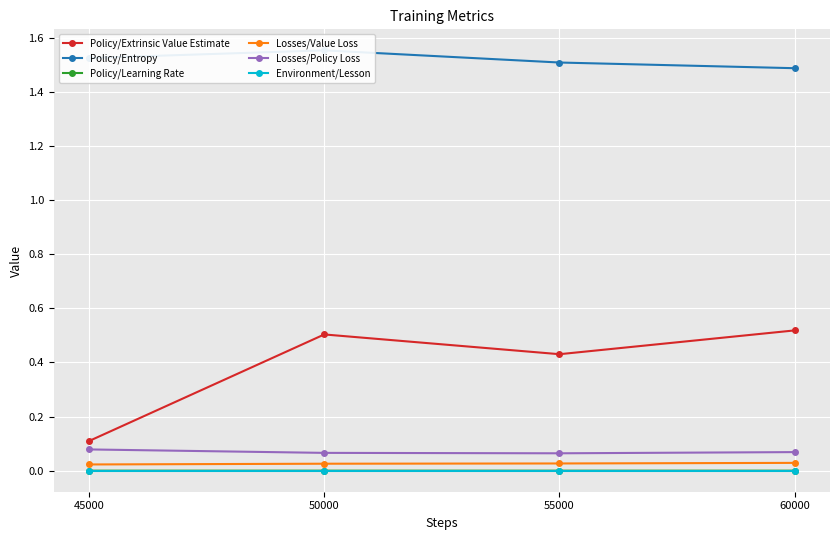

Which series has the largest total across all categories?

Policy/Entropy